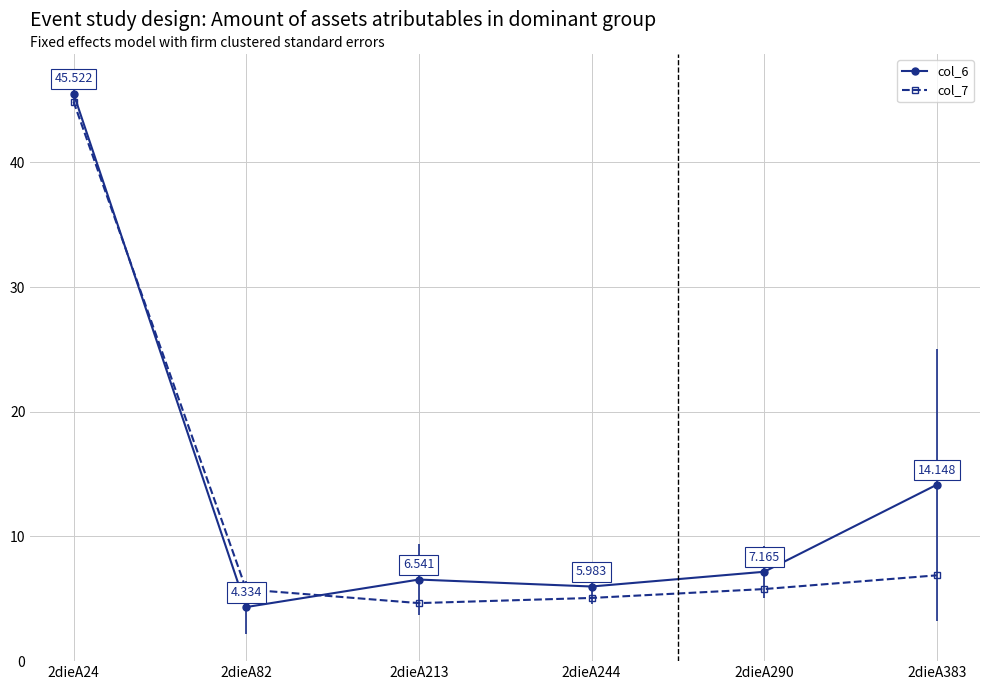

What are all the series names shown in the legend?

col_6, col_7